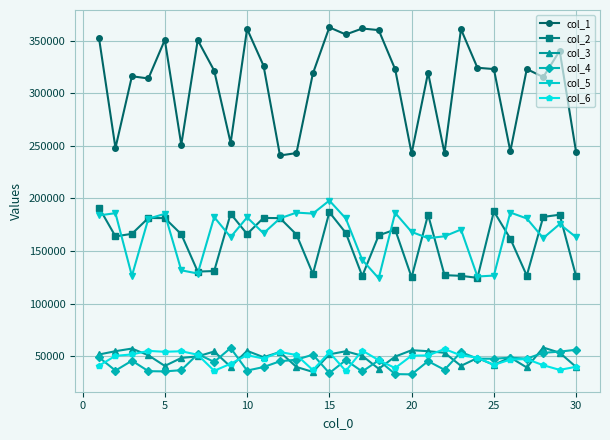

Which series has the widest spread of values?

col_1